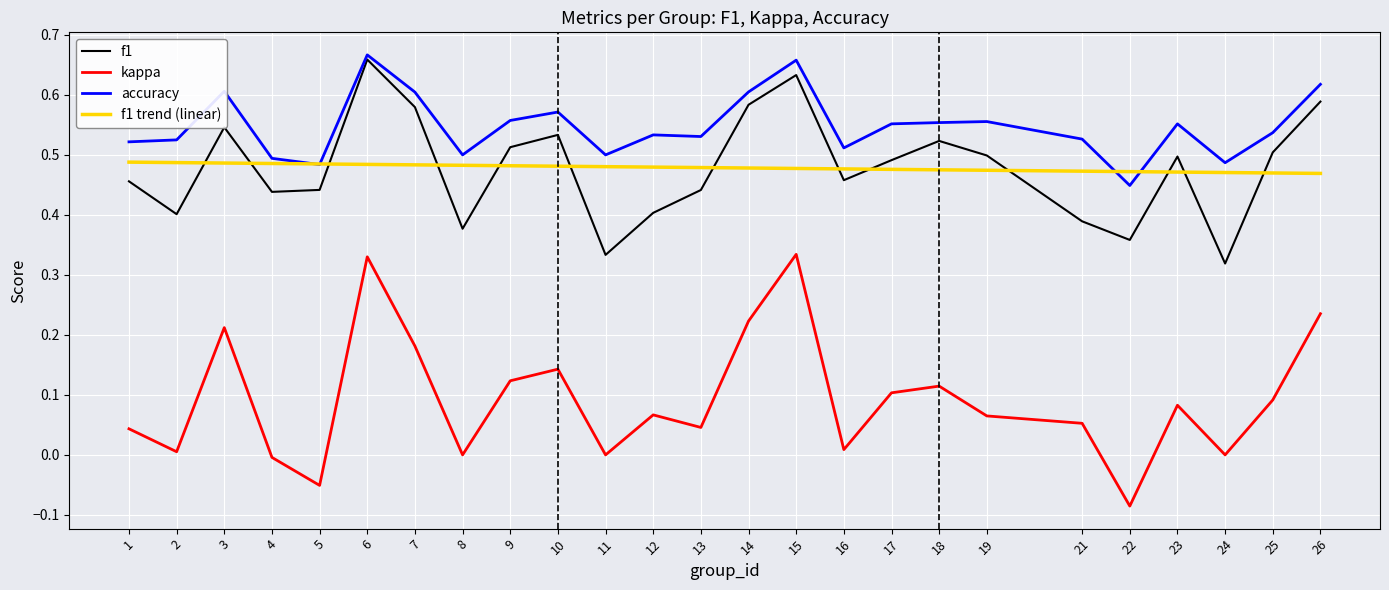

What are all the series names shown in the legend?

f1, kappa, accuracy, f1 trend (linear)